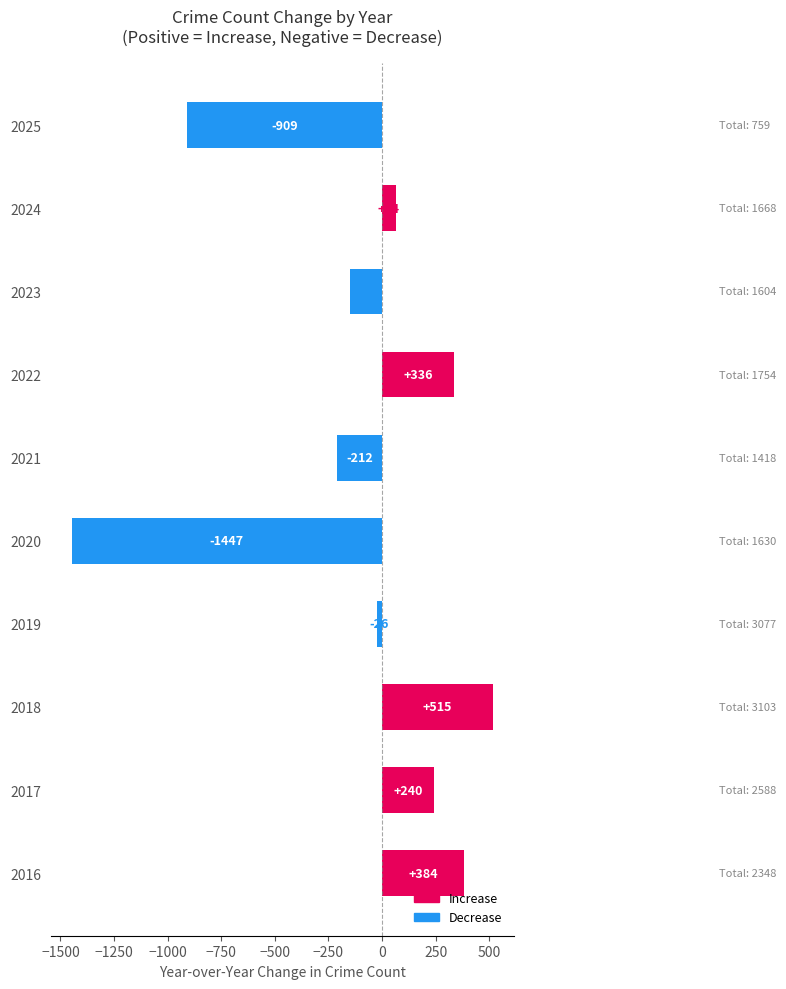

Which category has the lowest value across all series?

2020